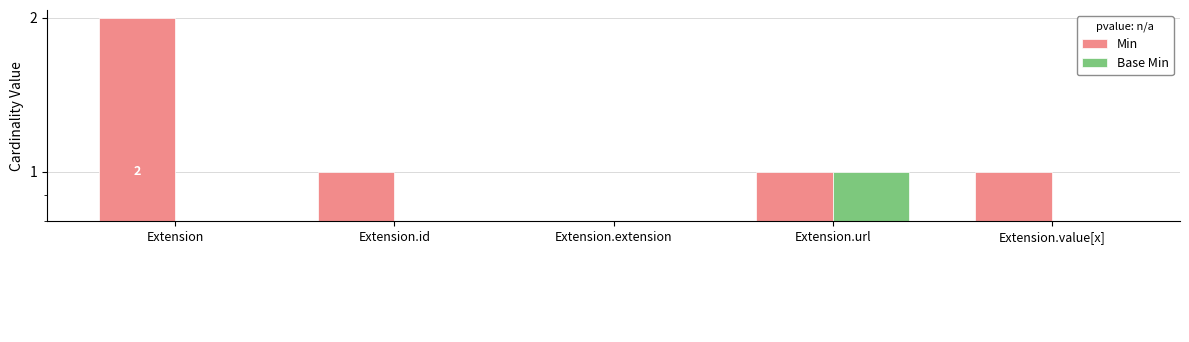

Rank the series by their average value, from lowest to highest.

Base Min, Min